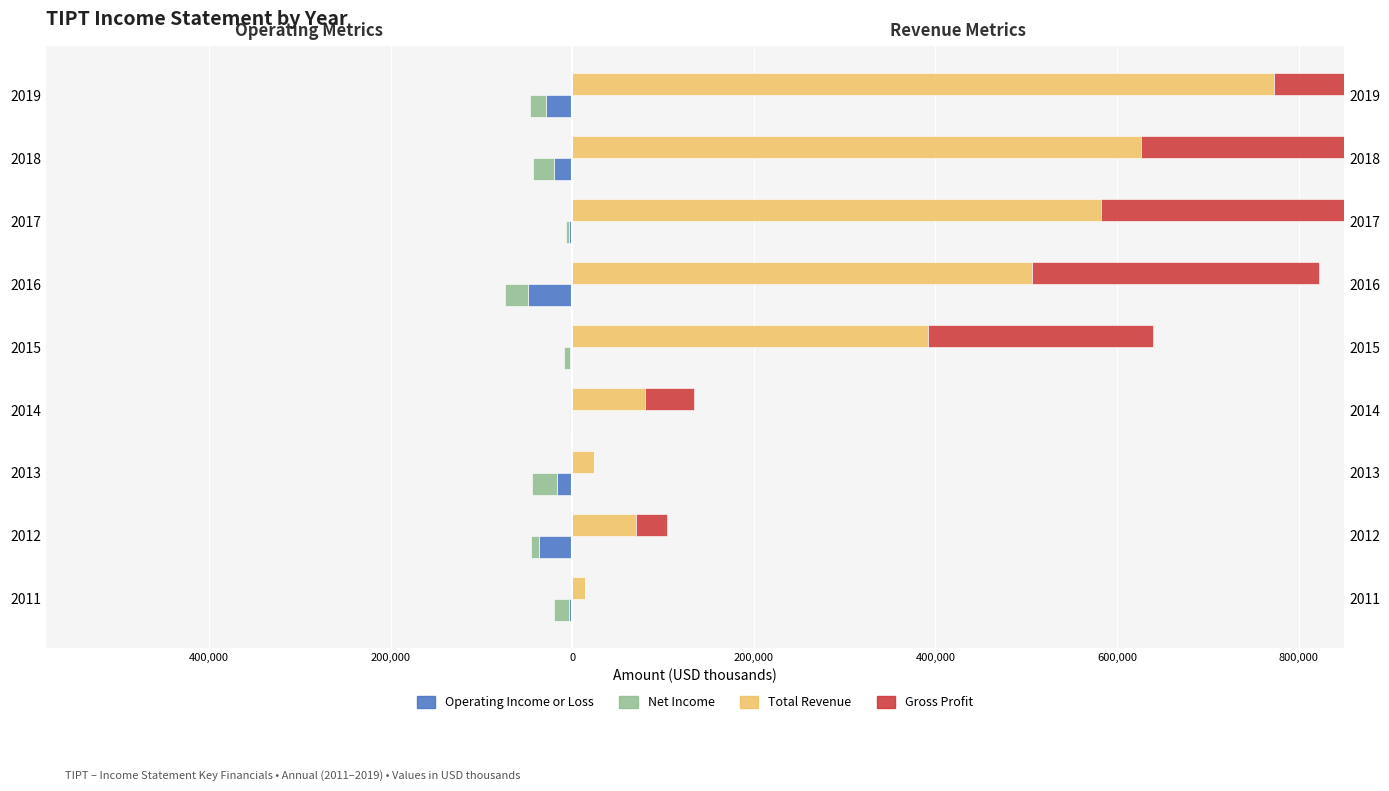

What is the smallest value displayed?

-49100